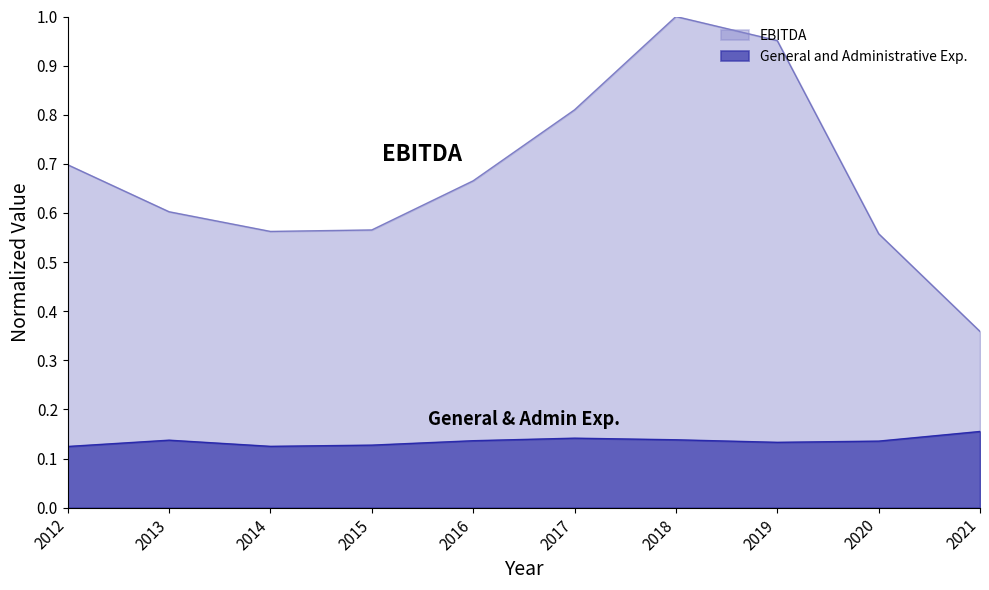

What is the total value across all series at 2013?

0.7